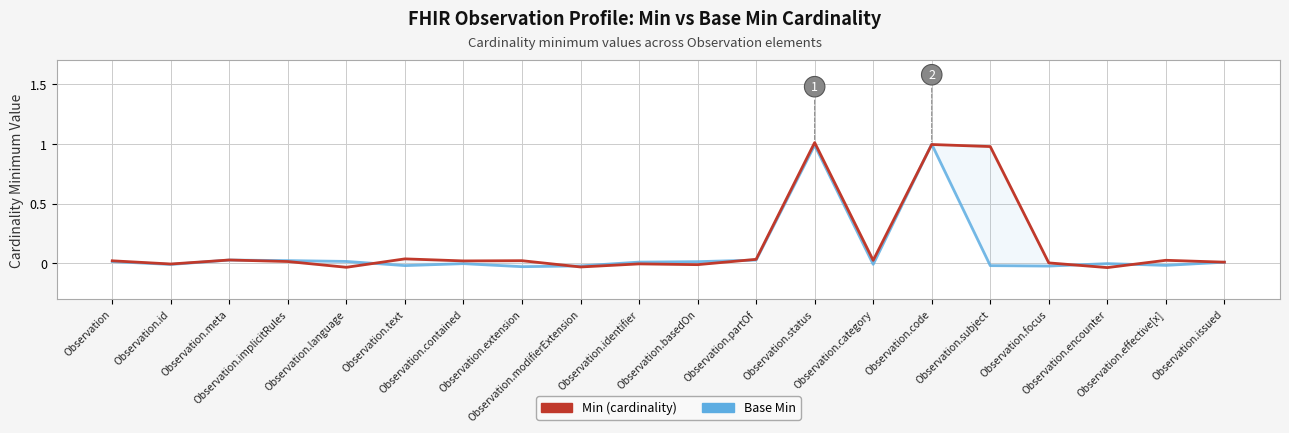

True or false: Base Min has more than 0 points higher than both neighbors.

True